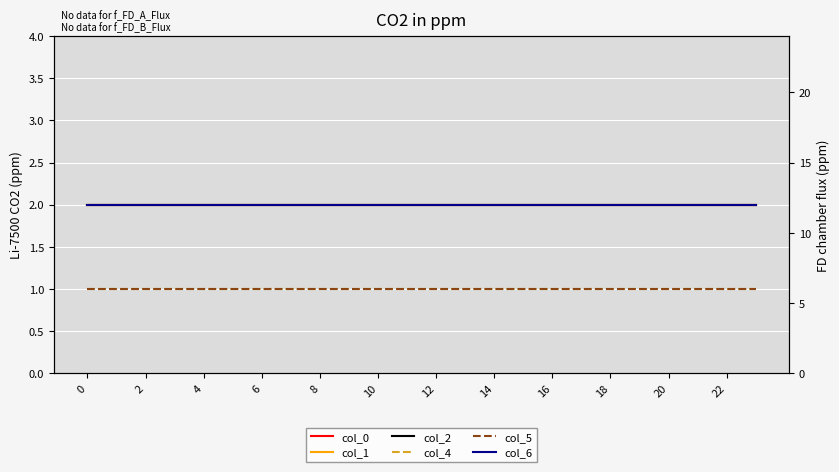

The value of col_6 at 18 is 2. True or false?

True